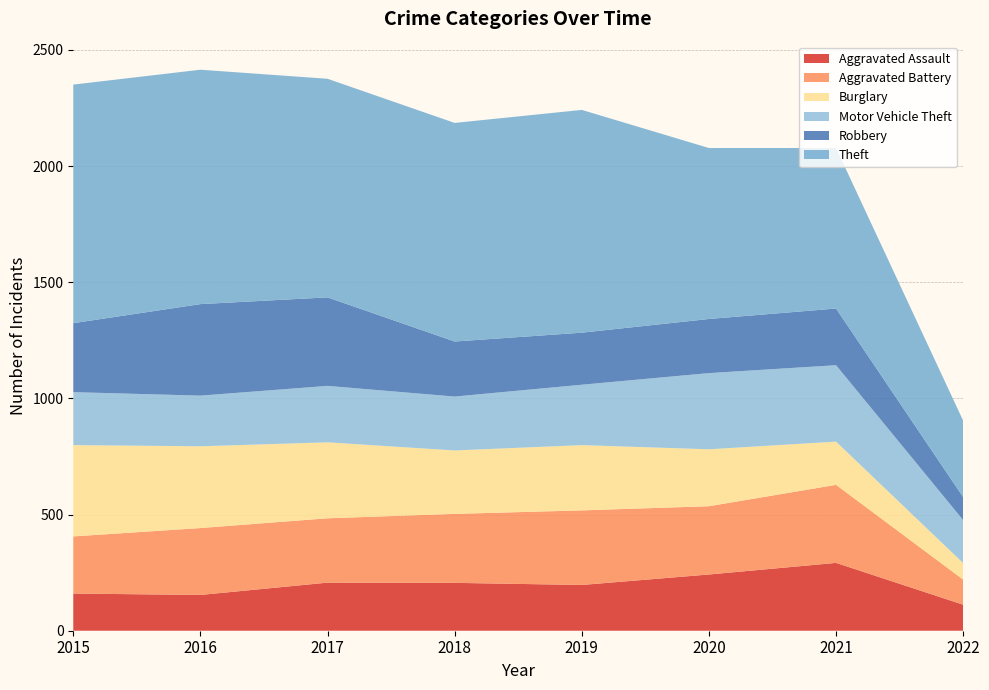

Reading left to right, extract all data points from this chart.

Aggravated Assault: 160	154	207	206	197	242	292	112
Aggravated Battery: 246	288	277	297	321	294	336	108
Burglary: 393	352	327	273	281	245	186	71
Motor Vehicle Theft: 228	218	243	232	260	328	329	185
Robbery: 297	394	381	237	224	233	244	99
Theft: 1027	1009	941	941	959	736	691	329